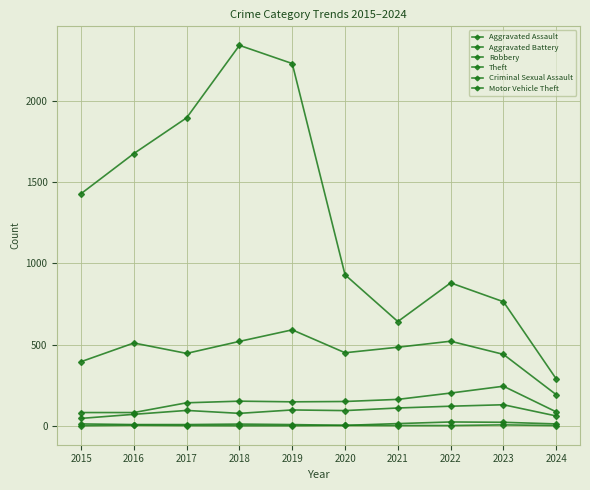

True or false: Aggravated Assault and Theft intersect in this chart.

False